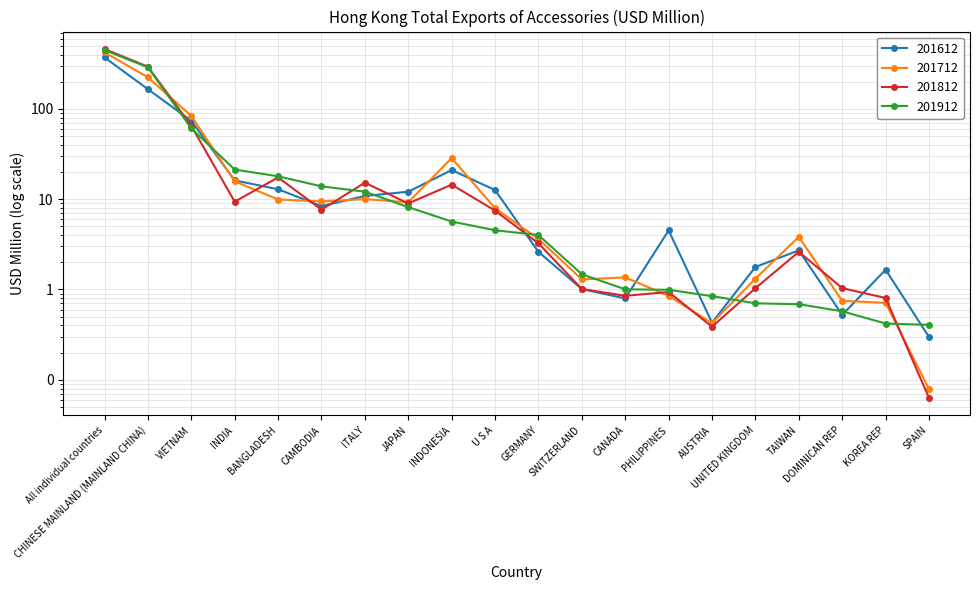

What is the total value across all series at AUSTRIA?

2.1